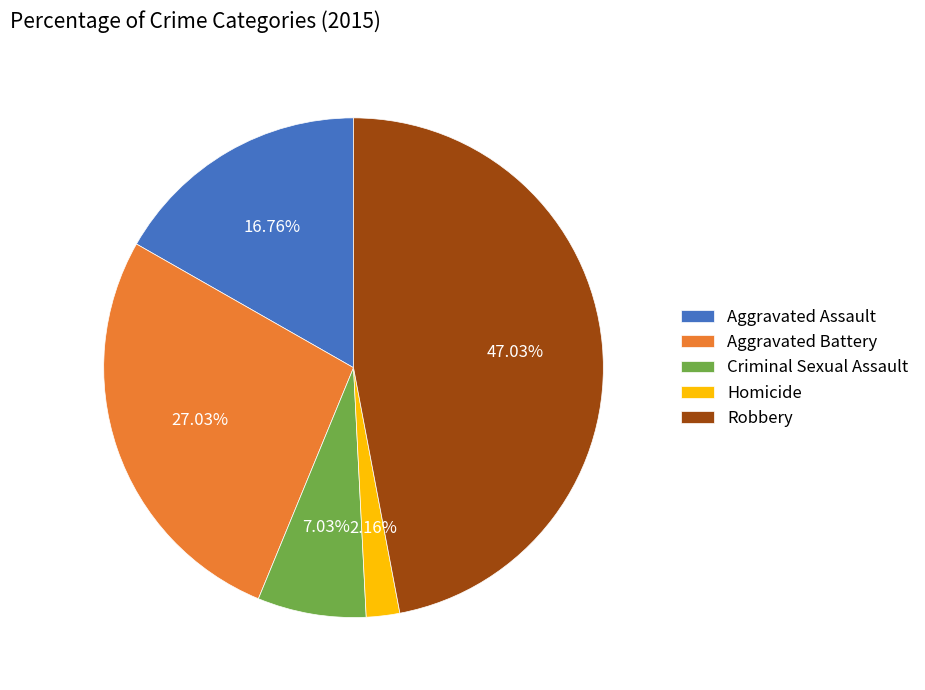

What is the total percentage of Aggravated Assault and Homicide?

18.9%